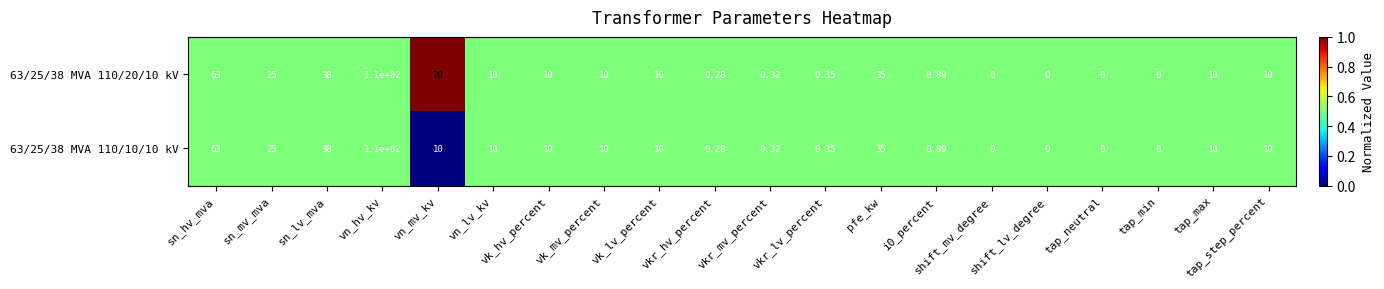

How many values in the 63/25/38 MVA 110/20/10 kV series are below 10?

8